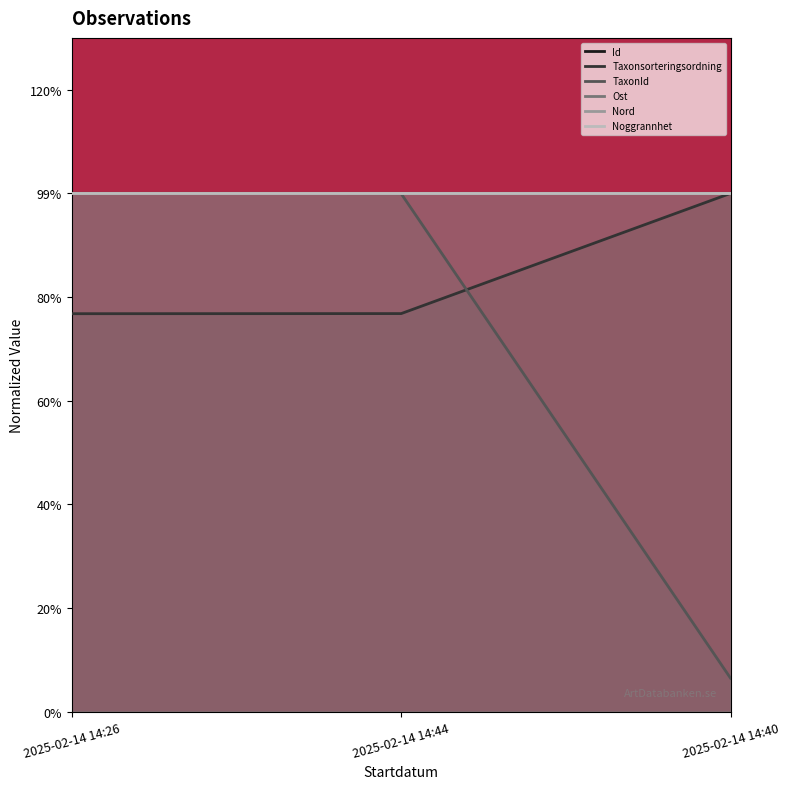

At which category is the sum across all series the highest?

2025-02-14 14:26